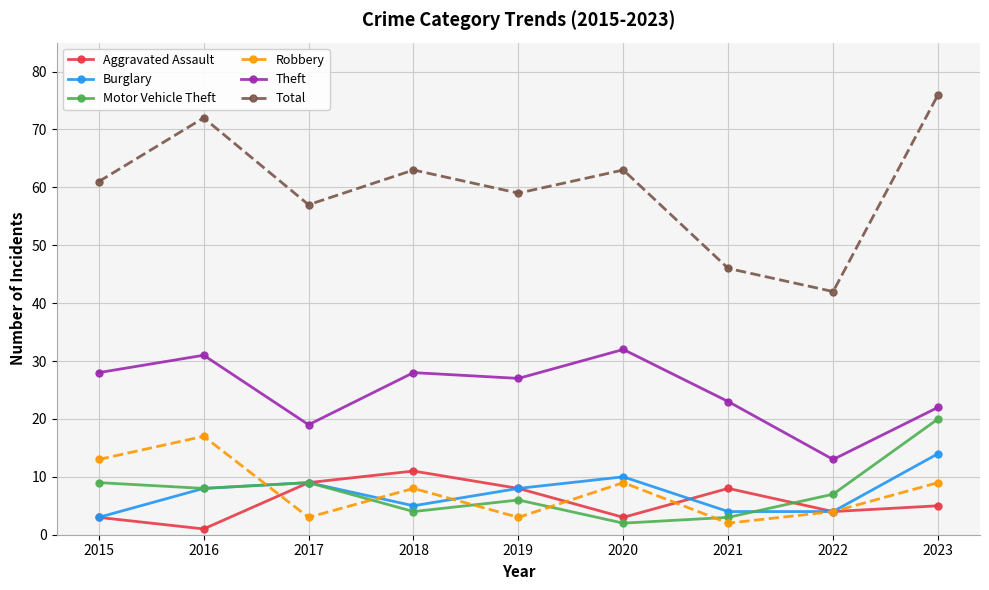

What is the average value of the Robbery series?

8